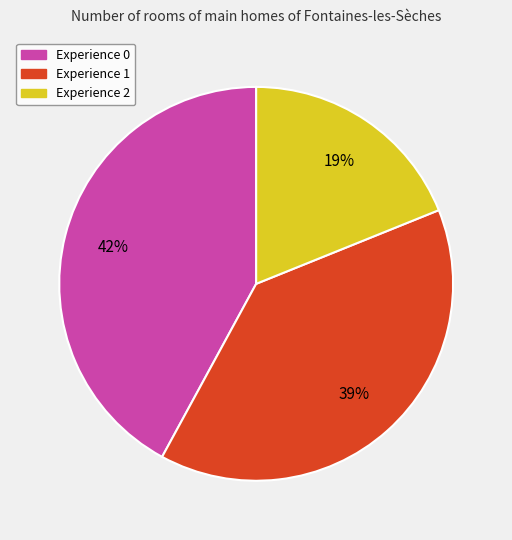

To the nearest percent, what portion does Experience 2 represent?

19%